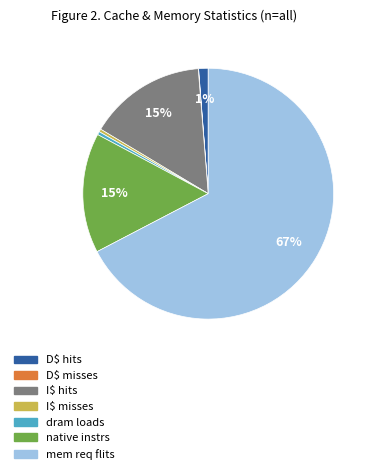

Is there any slice that represents more than half of the pie?

Yes